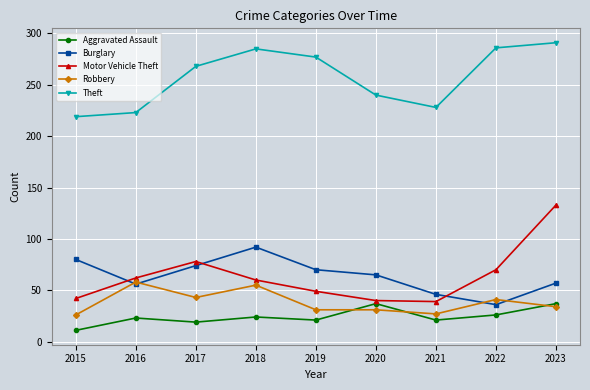

Which series has the largest range (max minus min)?

Motor Vehicle Theft